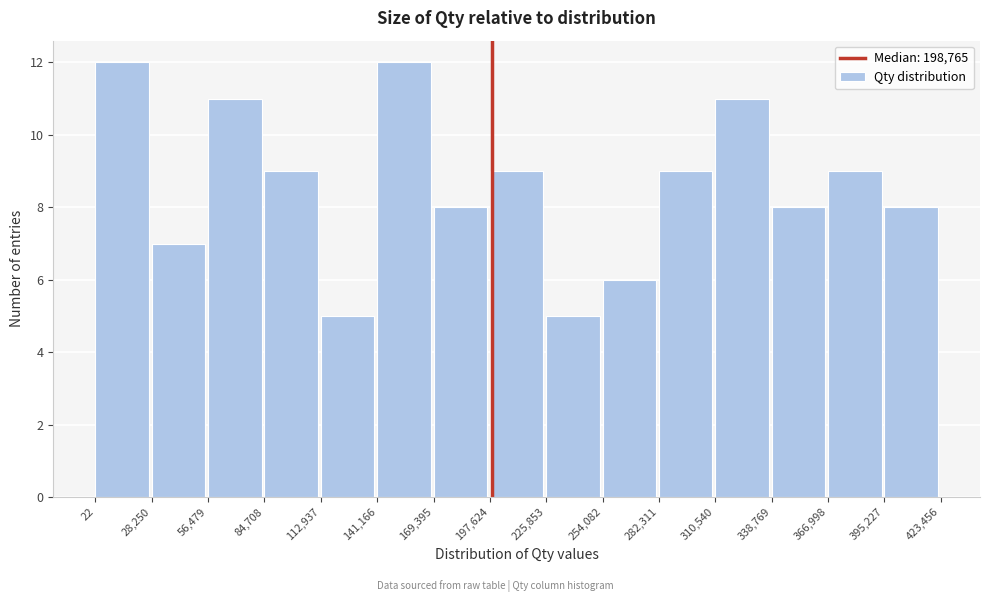

How tall is the bar that spans 28,250 to 56,479 on the x-axis? The values are not printed on the chart, so give them approximately, as read against the axis.

7